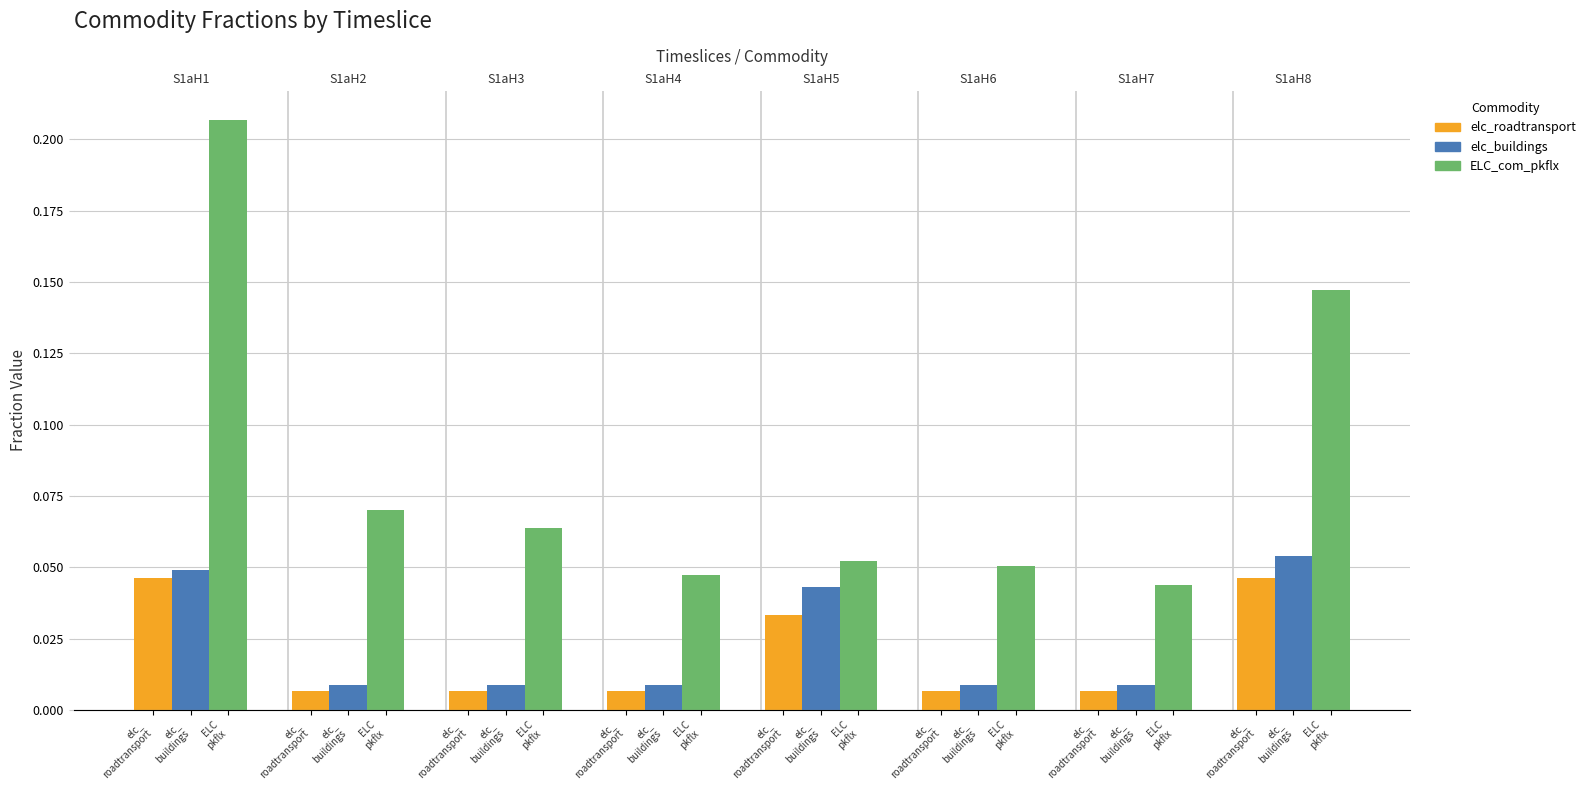

List the series in order of their peak value, highest first.

ELC_com_pkflx, elc_buildings, elc_roadtransport